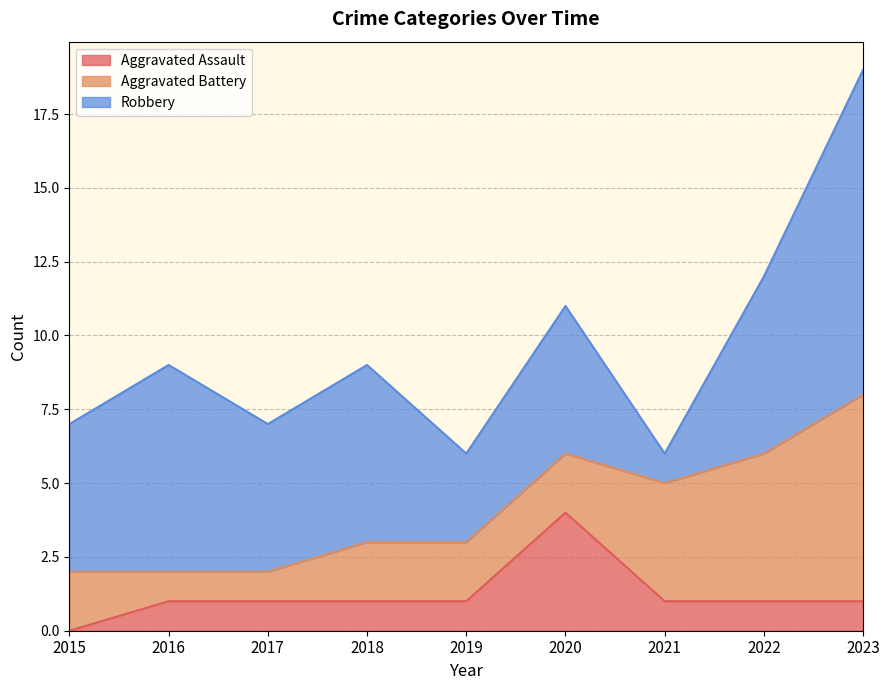

True or false: Robbery has more than 2 points higher than both neighbors.

True